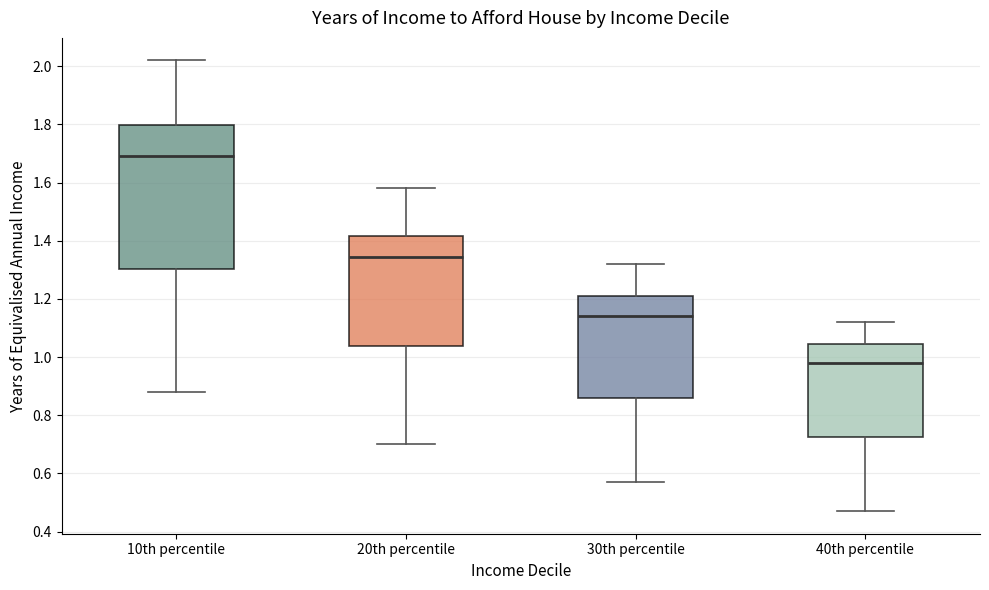

Which box is the tallest, from its lower edge to its upper edge?

10th percentile